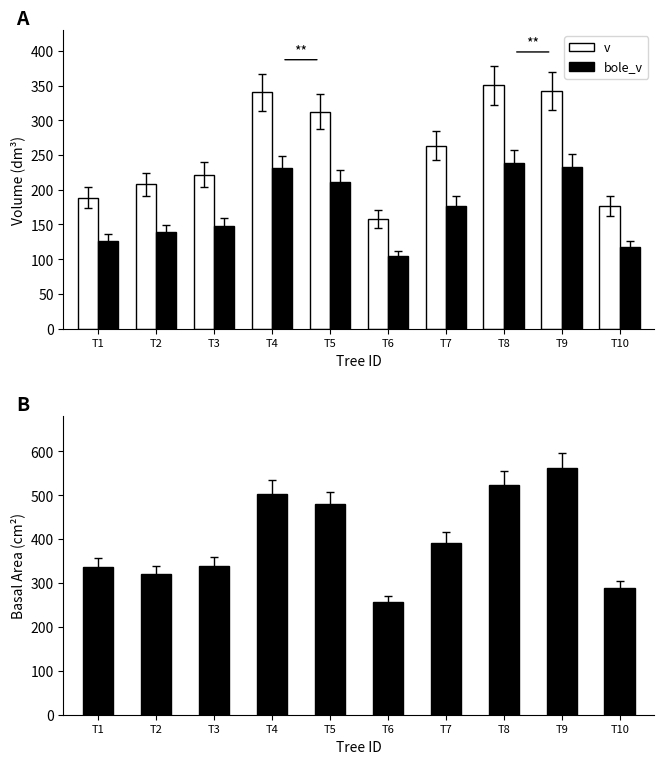

True or false: v has a value of 80.2 at T10.

False